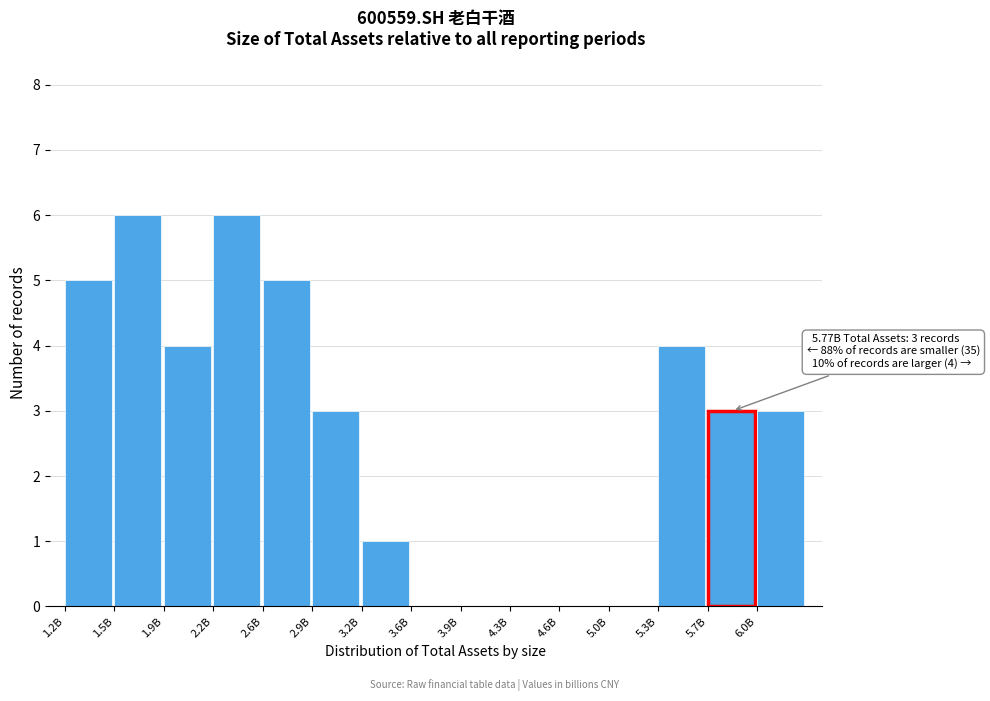

Reading left to right, list all the values displayed in this chart.

1.2B=5	1.5B=6	1.9B=4	2.2B=6	2.6B=5	2.9B=3	3.2B=1	3.6B=0	3.9B=0	4.3B=0	4.6B=0	5.0B=0	5.3B=4	5.7B=3	6.0B=3